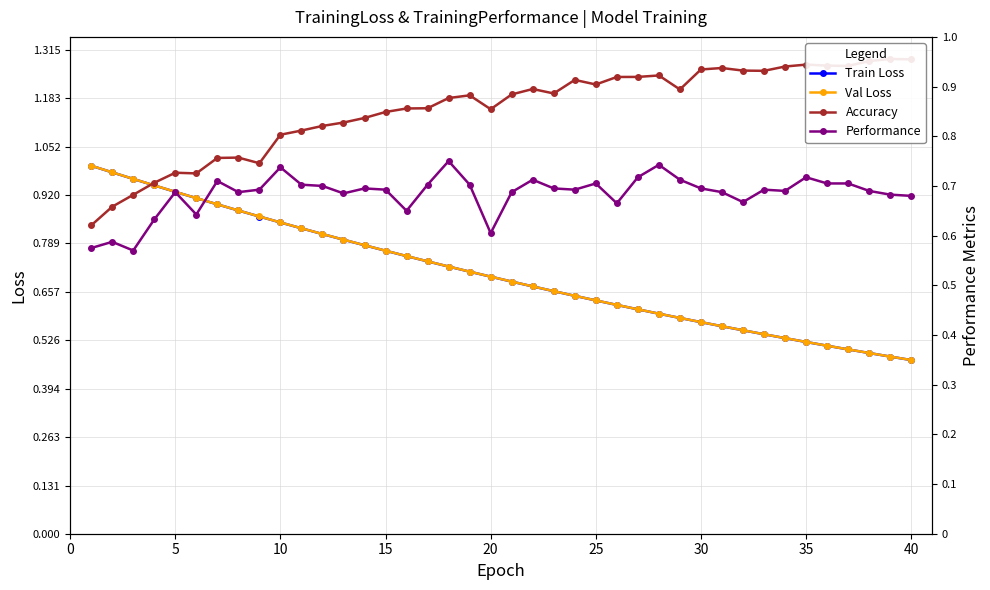

How many times do Train Loss and Performance cross each other?

3